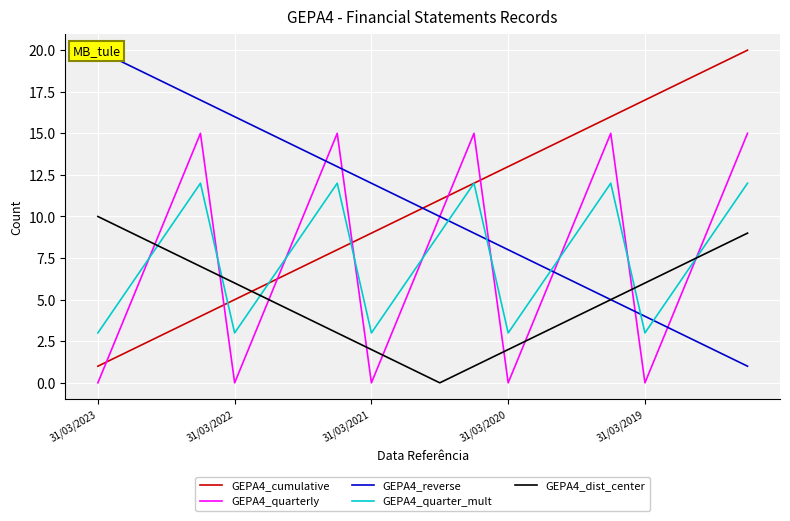

At which label does GEPA4_dist_center reach its peak?

31/03/2023